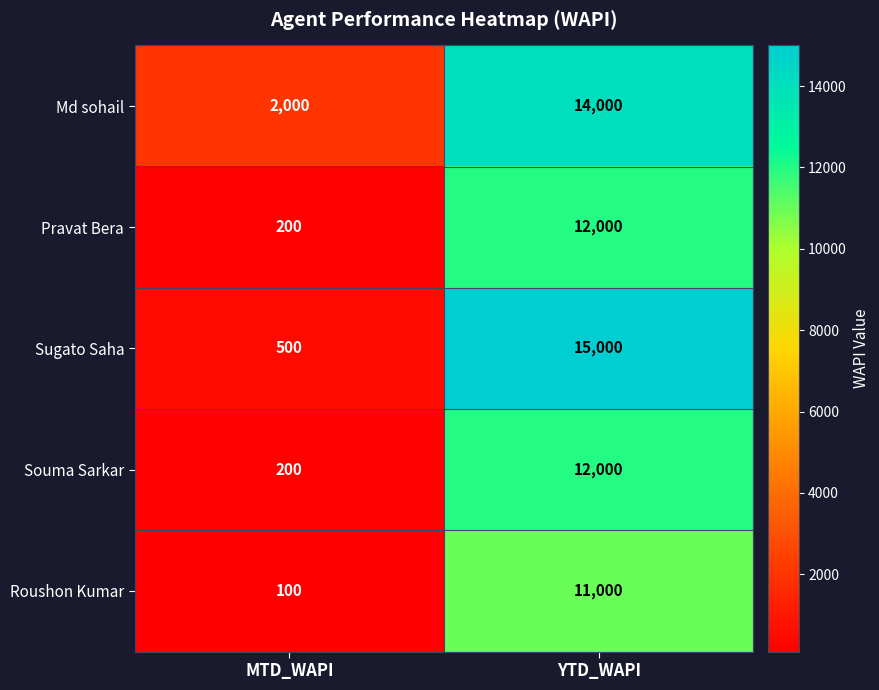

True or false: Roushon Kumar has a value of 14400 at YTD_WAPI.

False